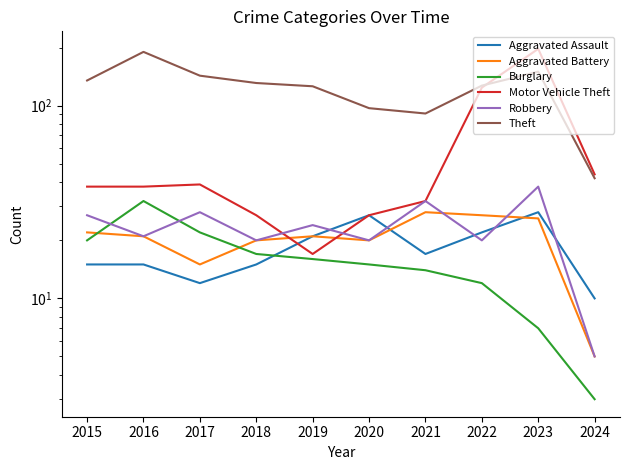

At 2016, list the series in order from largest to smallest.

Theft, Motor Vehicle Theft, Burglary, Aggravated Battery, Robbery, Aggravated Assault